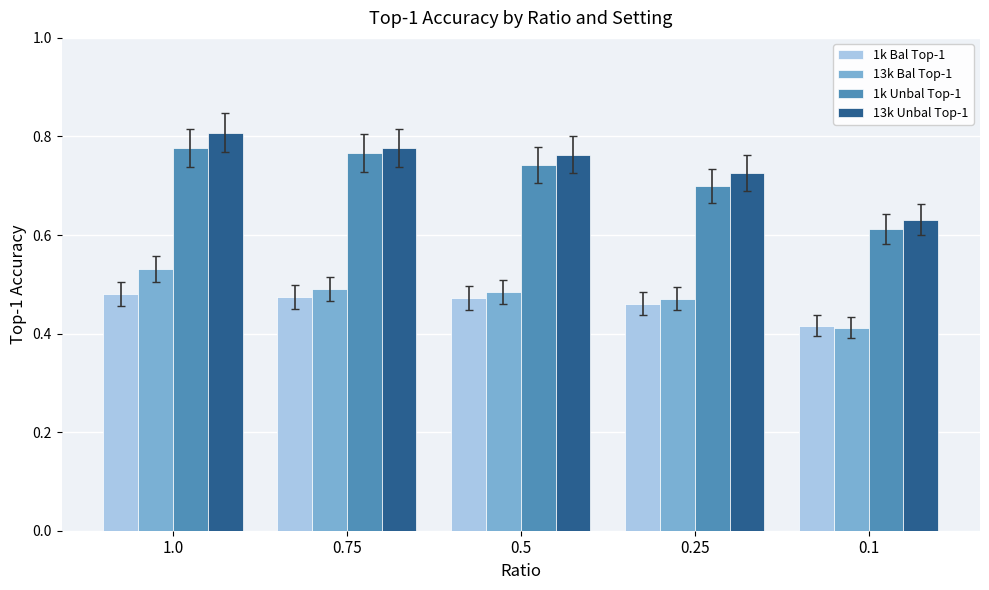

Which category has the highest value across all series?

1.0